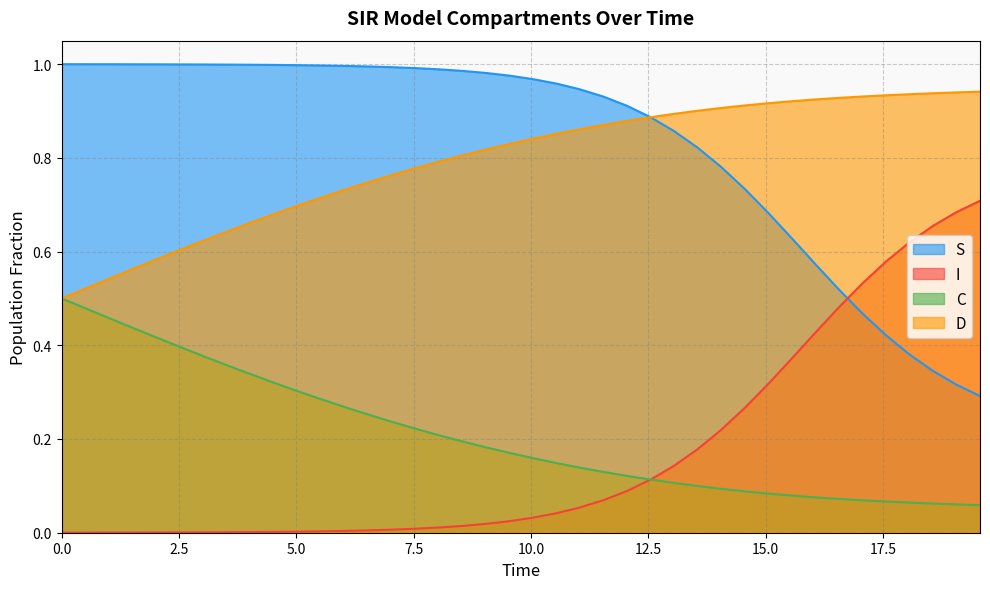

What is the lowest value of the C series?

0.1